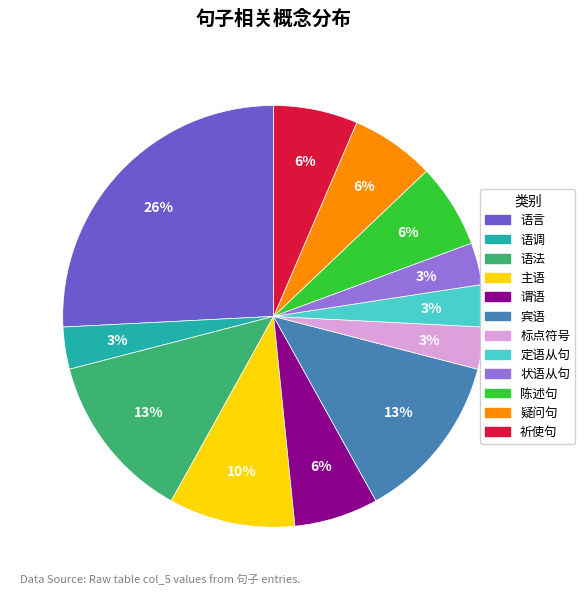

Between 宾语 and 主语, which is larger?

宾语